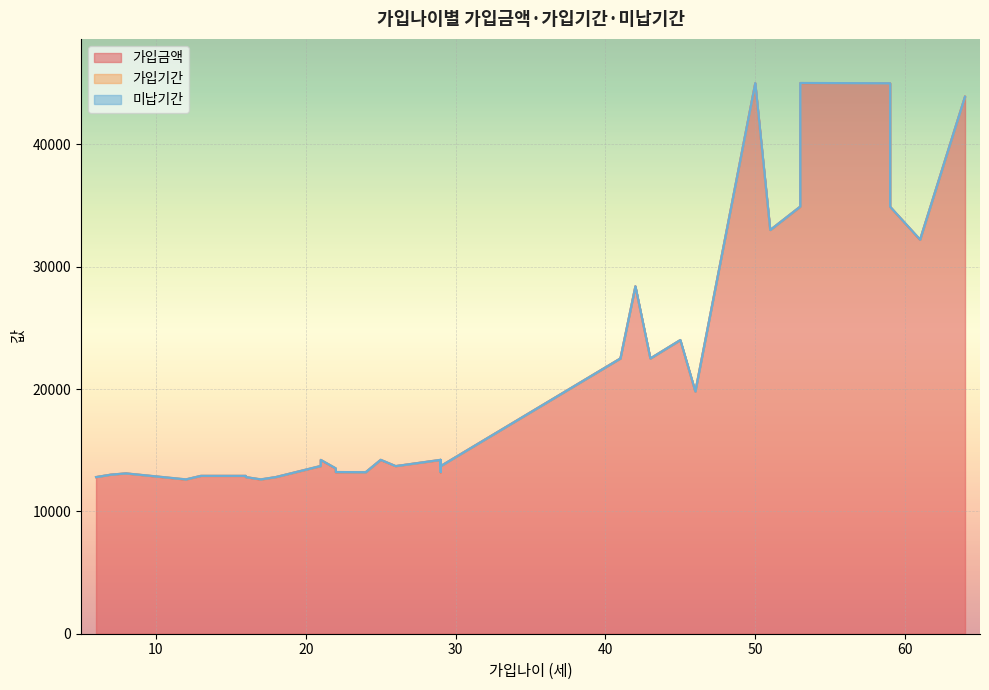

Where is 가입금액 nearest to the value 28800?

42